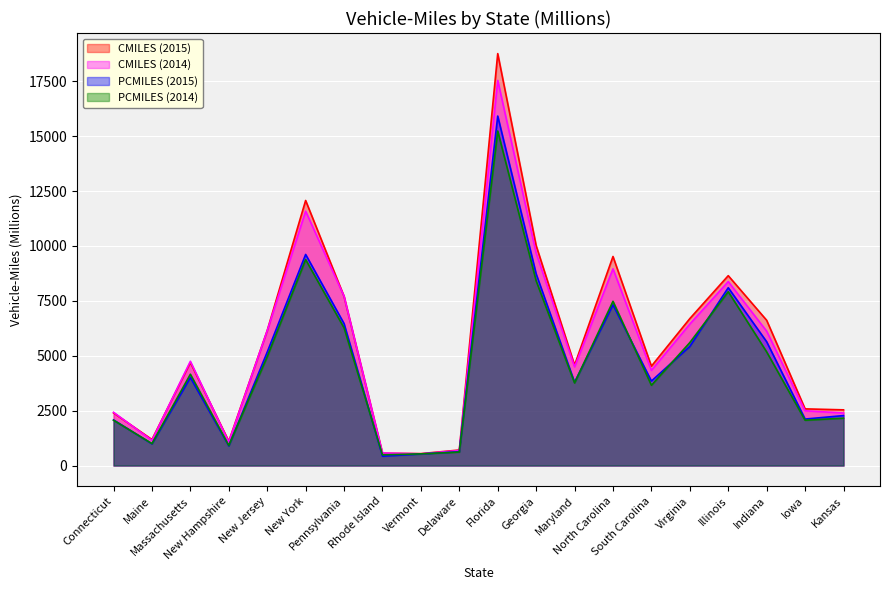

At how many categories does at least one series exceed 14371?

1